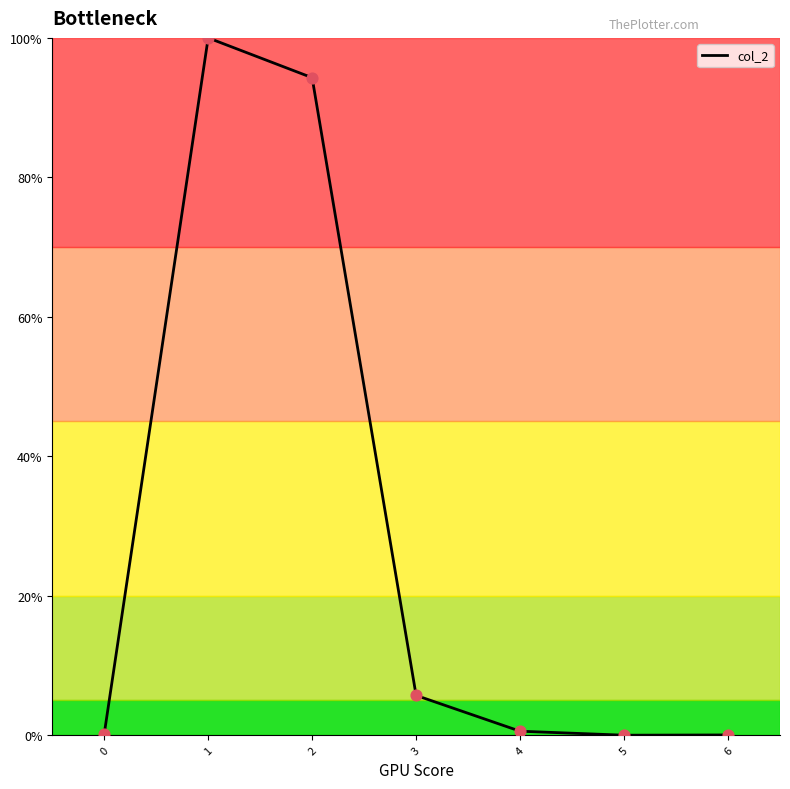

What is the change in value from 1 to 3?

-94.3